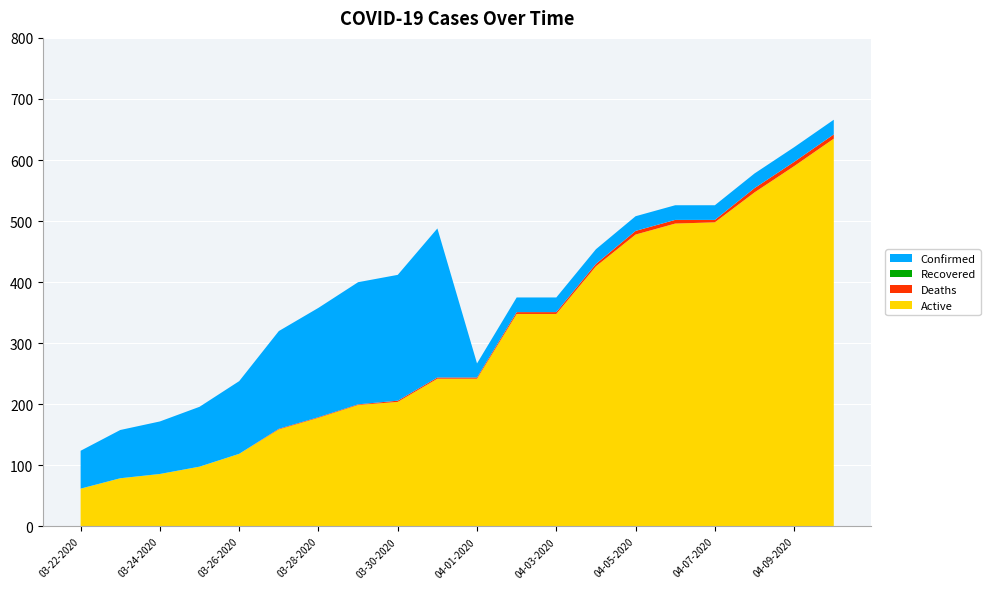

Reading left to right, transcribe all the data shown in this chart.

Active: 03-22-2020=62	03-23-2020=79	03-24-2020=86	03-25-2020=98	03-26-2020=119	03-27-2020=159	03-28-2020=178	03-29-2020=199	03-30-2020=204	03-31-2020=242	04-01-2020=242	04-02-2020=348	04-03-2020=348	04-04-2020=426	04-05-2020=478	04-06-2020=496	04-07-2020=498	04-08-2020=547	04-09-2020=590	04-10-2020=635
Recovered: 03-22-2020=0	03-23-2020=0	03-24-2020=0	03-25-2020=0	03-26-2020=0	03-27-2020=0	03-28-2020=0	03-29-2020=0	03-30-2020=0	03-31-2020=0	04-01-2020=0	04-02-2020=0	04-03-2020=0	04-04-2020=0	04-05-2020=0	04-06-2020=0	04-07-2020=0	04-08-2020=0	04-09-2020=0	04-10-2020=0
Deaths: 03-22-2020=0	03-23-2020=0	03-24-2020=0	03-25-2020=0	03-26-2020=0	03-27-2020=1	03-28-2020=1	03-29-2020=1	03-30-2020=2	03-31-2020=2	04-01-2020=2	04-02-2020=3	04-03-2020=3	04-04-2020=4	04-05-2020=6	04-06-2020=6	04-07-2020=4	04-08-2020=7	04-09-2020=7	04-10-2020=7
Confirmed: 03-22-2020=62	03-23-2020=79	03-24-2020=86	03-25-2020=98	03-26-2020=119	03-27-2020=160	03-28-2020=179	03-29-2020=200	03-30-2020=206	03-31-2020=244	04-01-2020=23	04-02-2020=24	04-03-2020=24	04-04-2020=24	04-05-2020=24	04-06-2020=24	04-07-2020=24	04-08-2020=24	04-09-2020=24	04-10-2020=24